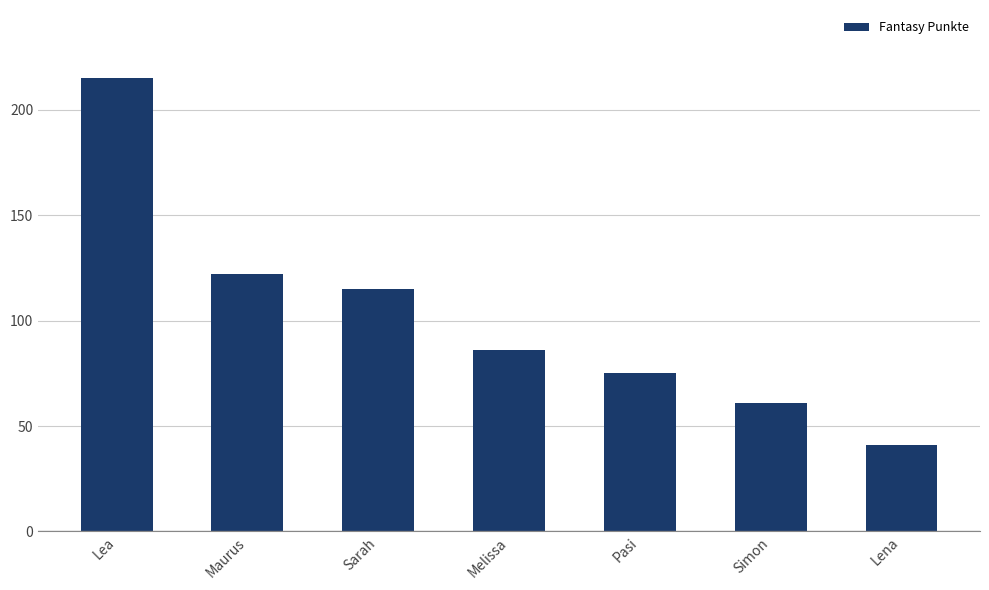

What is the label of the 3rd bar from the right?

Pasi